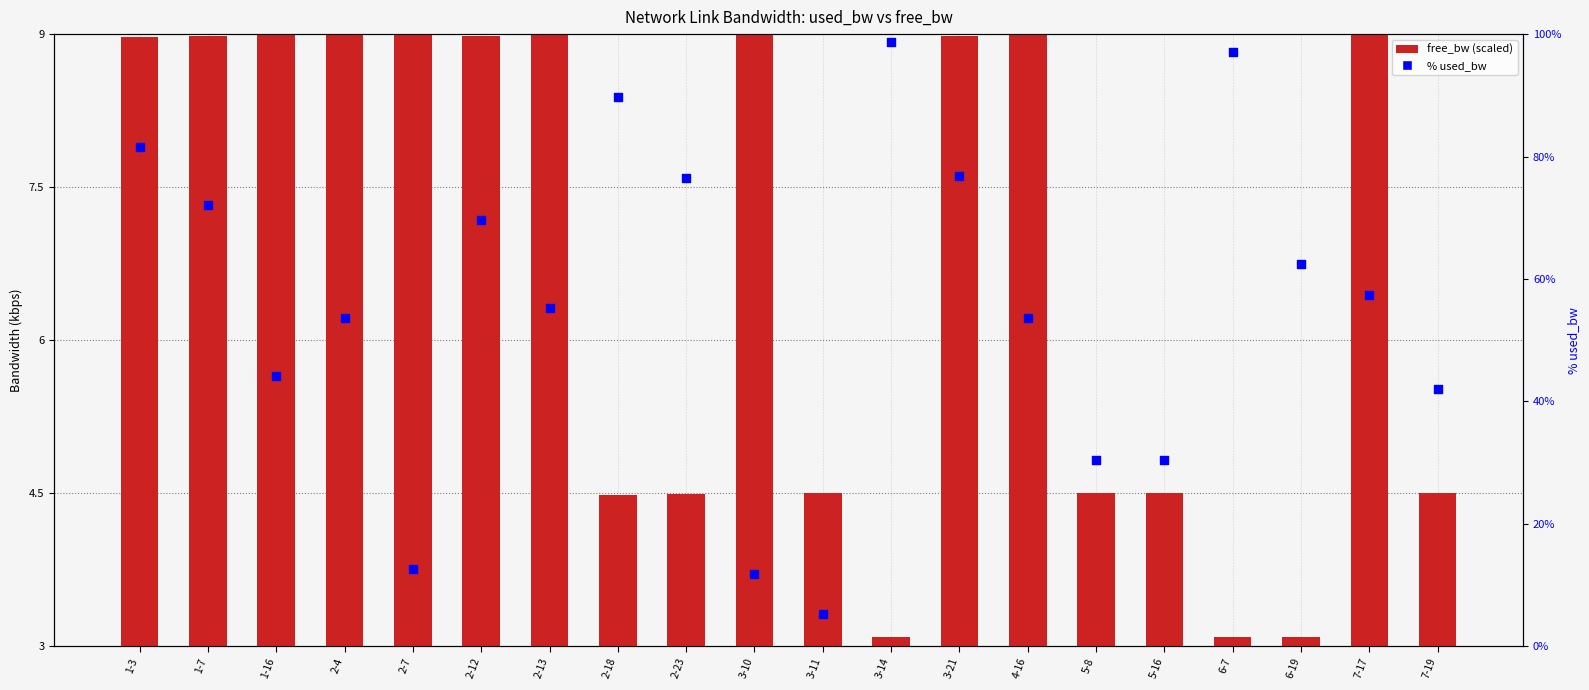

What is the total value across all series at 5-8?

31.9